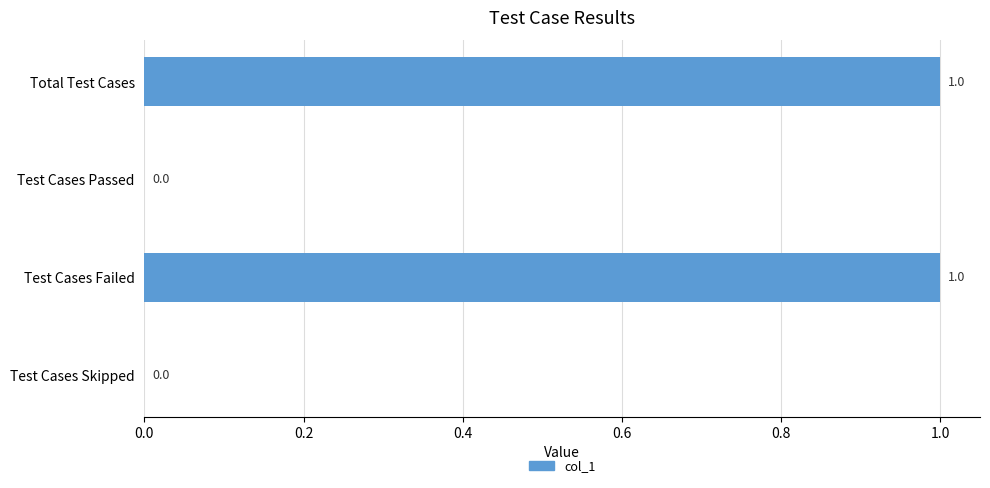

True or false: the data shows 1 at Test Cases Failed.

True